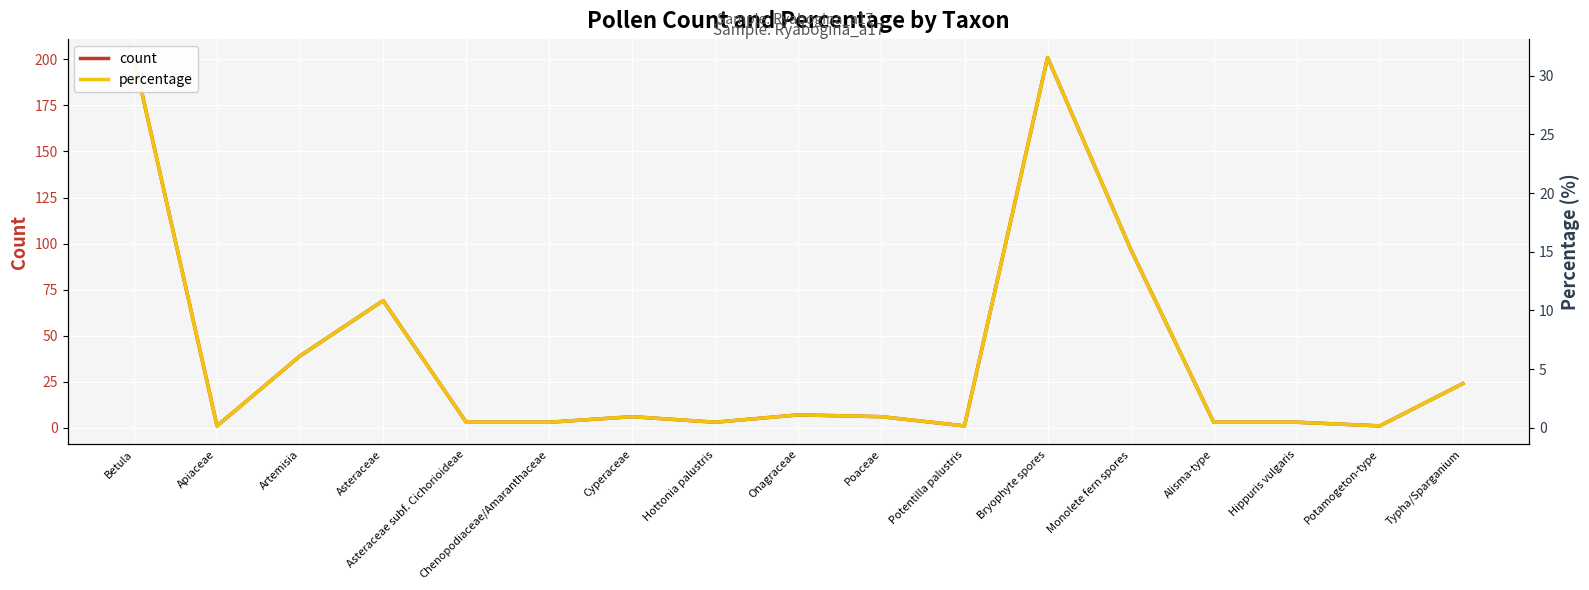

What is the difference between the highest and lowest values at Alisma-type?

2.5